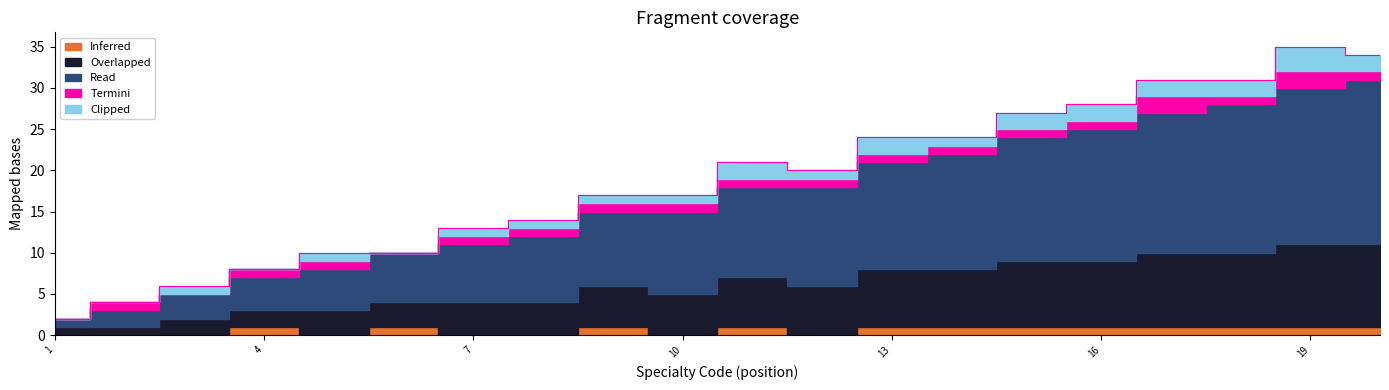

What are all the series names shown in the legend?

Read, Overlapped, Clipped, Inferred, Termini